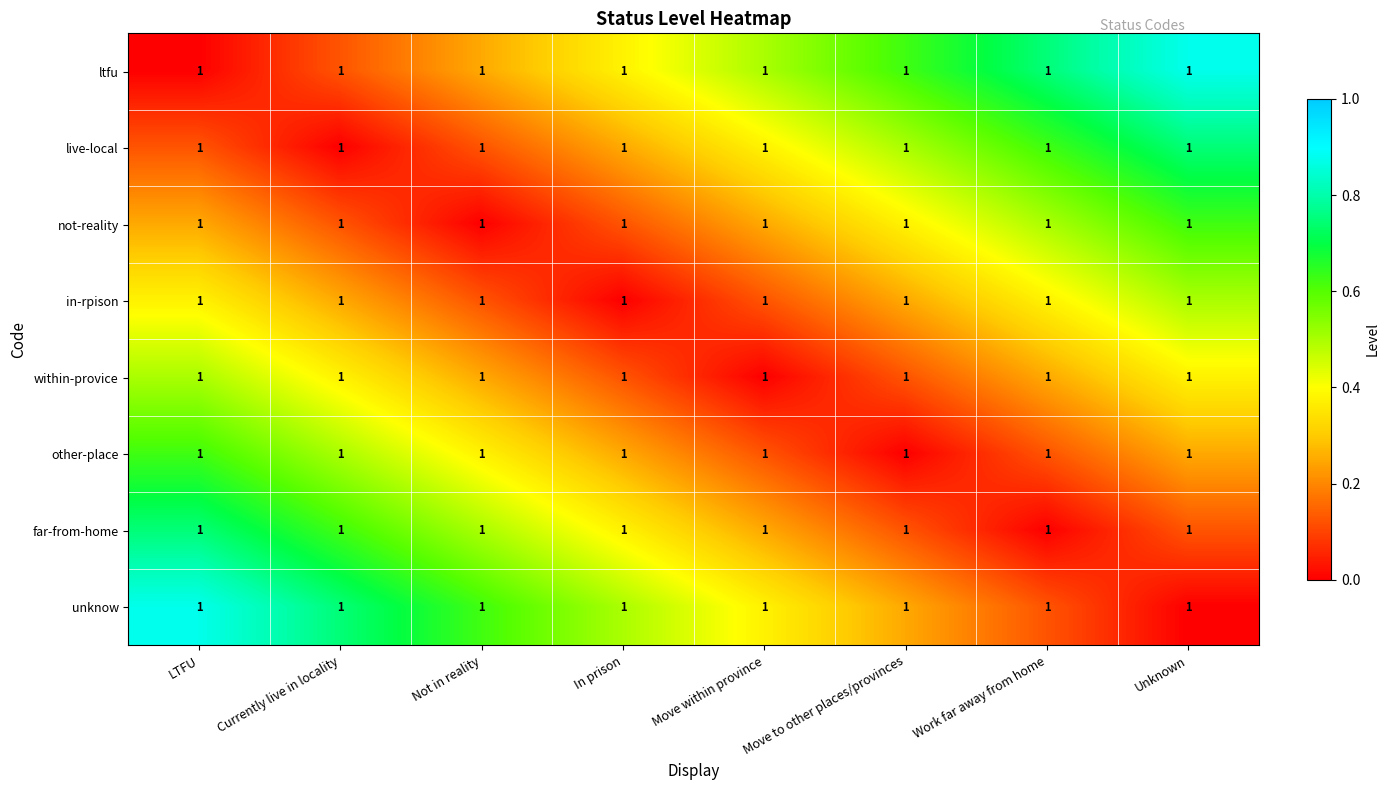

At which label does live-local reach its minimum?

Currently live in locality